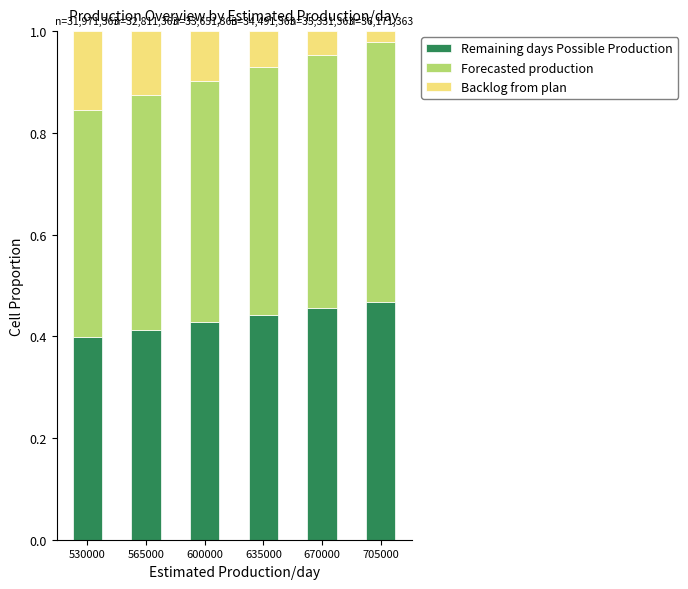

What is the total value across all series at 705000?

1.0